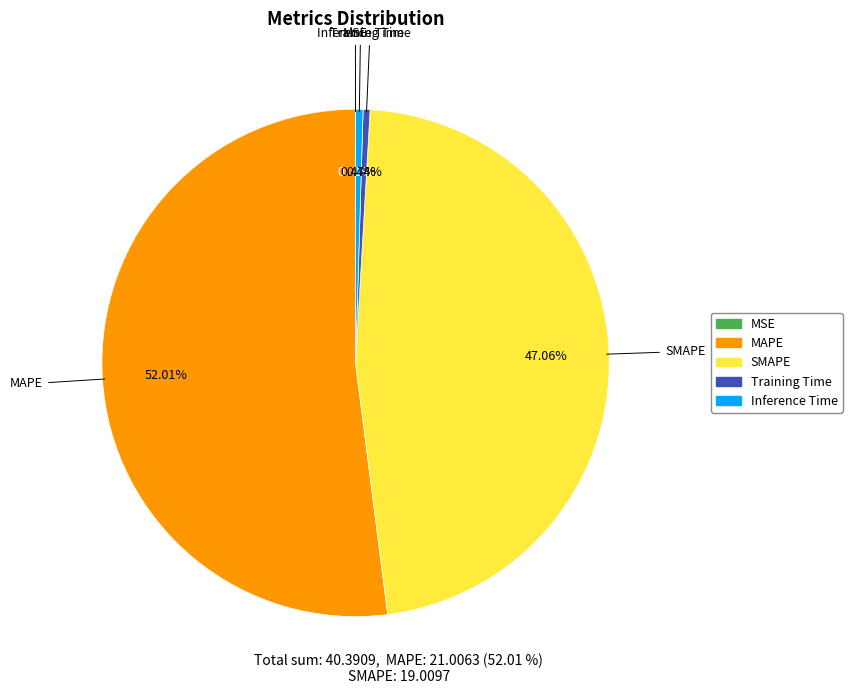

What is the largest slice in the pie chart?

MAPE